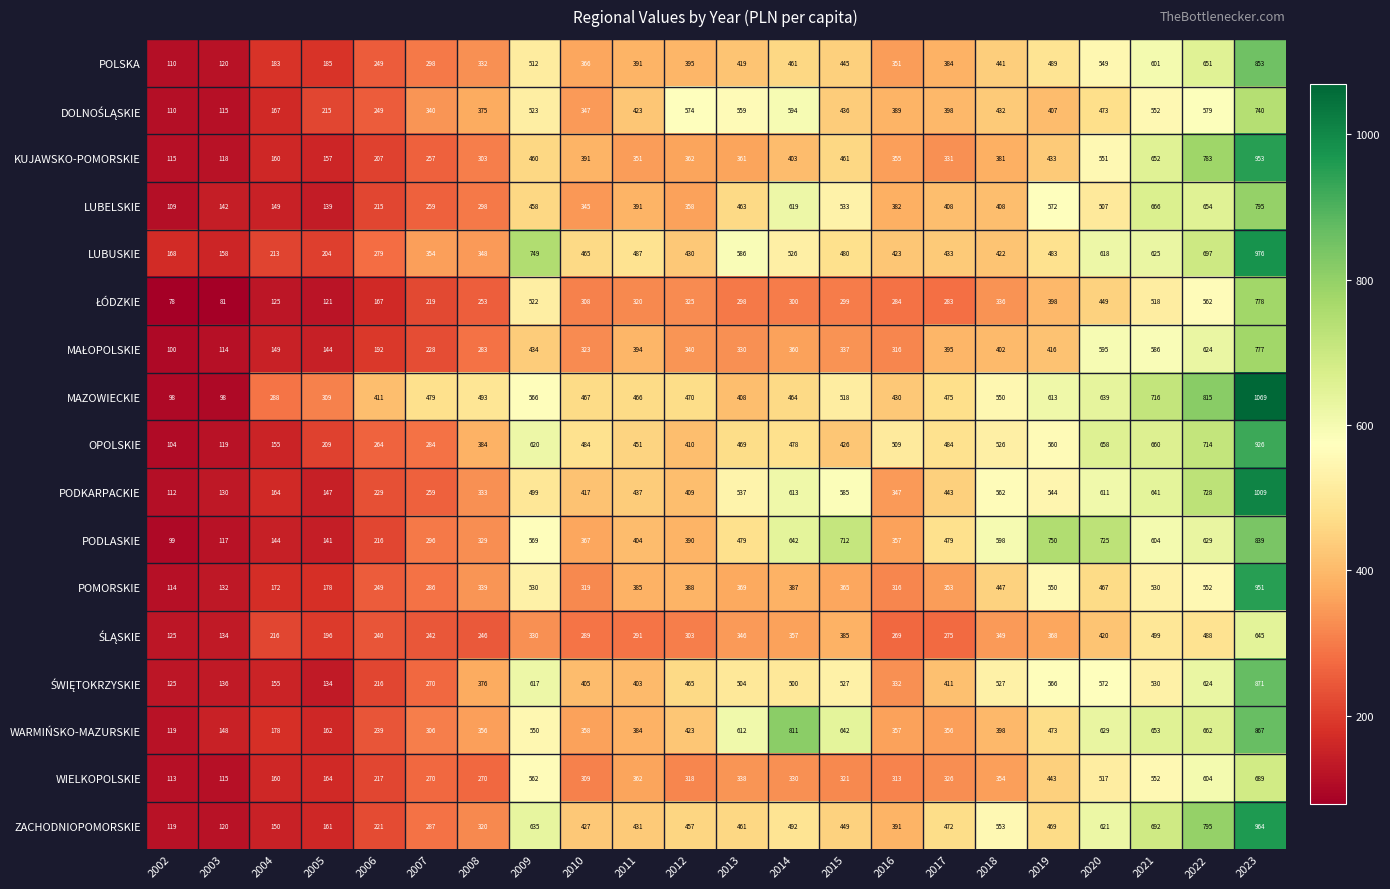

Which category has the lowest value in the OPOLSKIE series?

2002